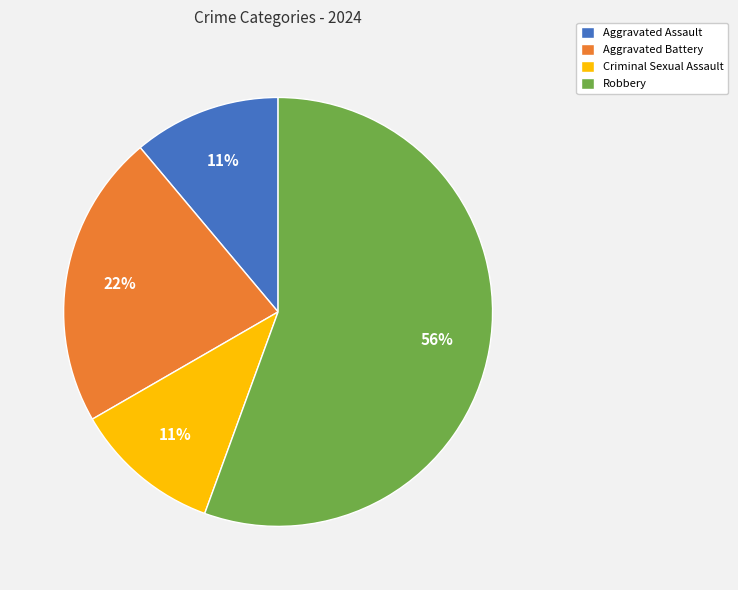

The Aggravated Assault slice represents 11% of the pie. True or false?

True